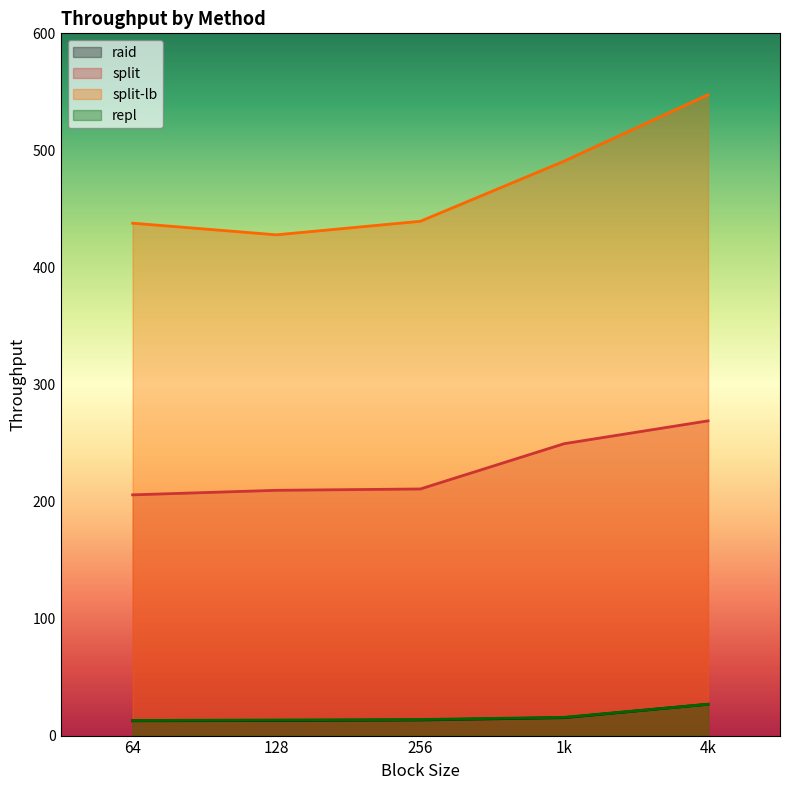

What is the sum of all split values?

1144.3